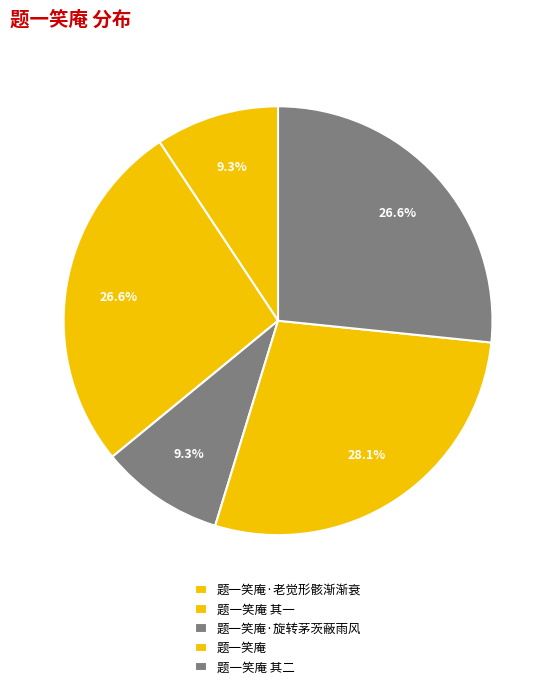

How many segments does this pie chart have?

5